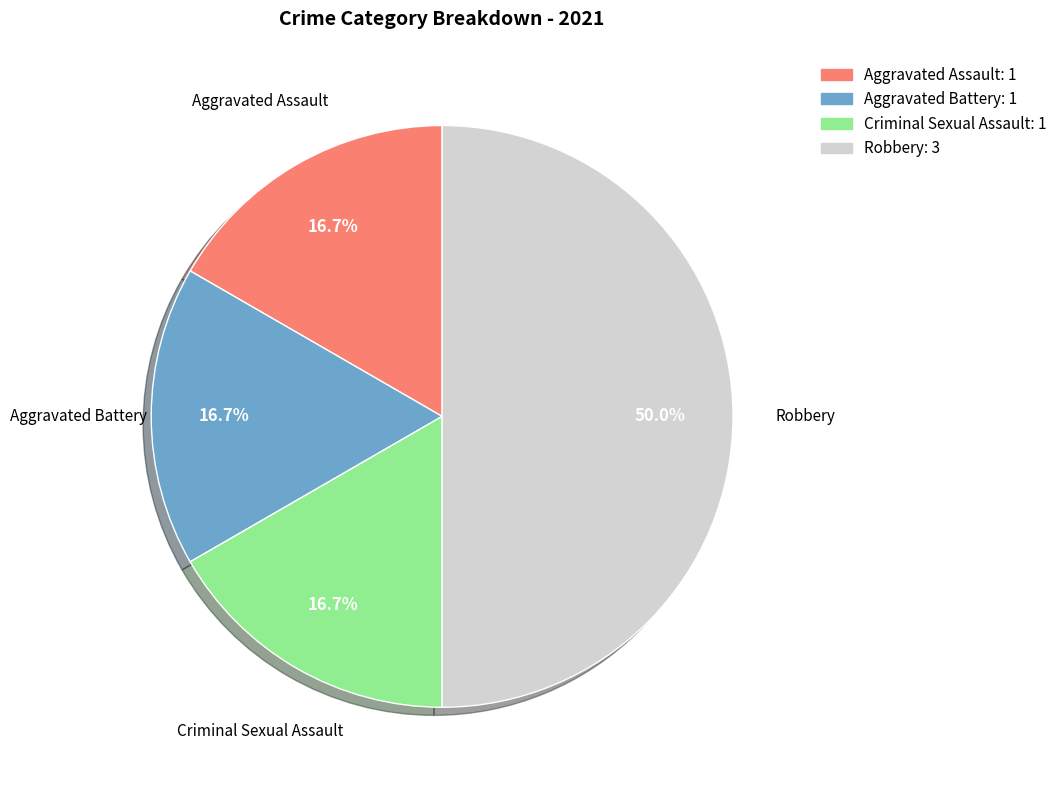

How much of the chart is everything except Robbery?

50.0%